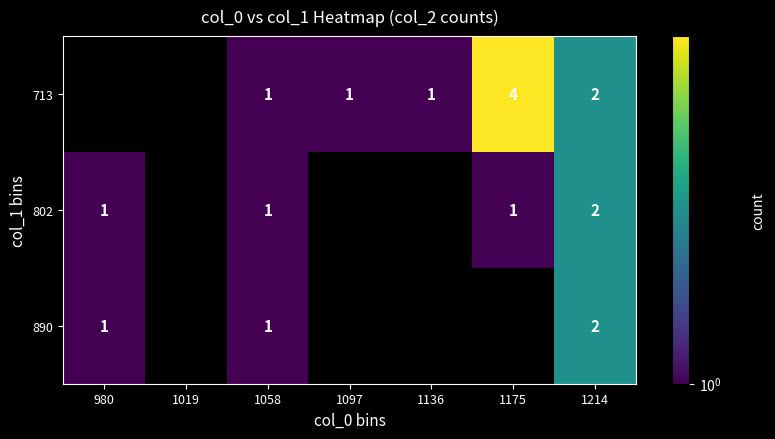

The value of 802 at 1214 is 1. True or false?

False